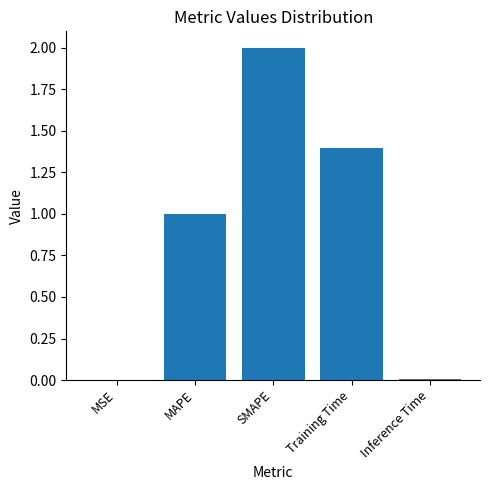

What is the approximate value at MAPE?

1.0